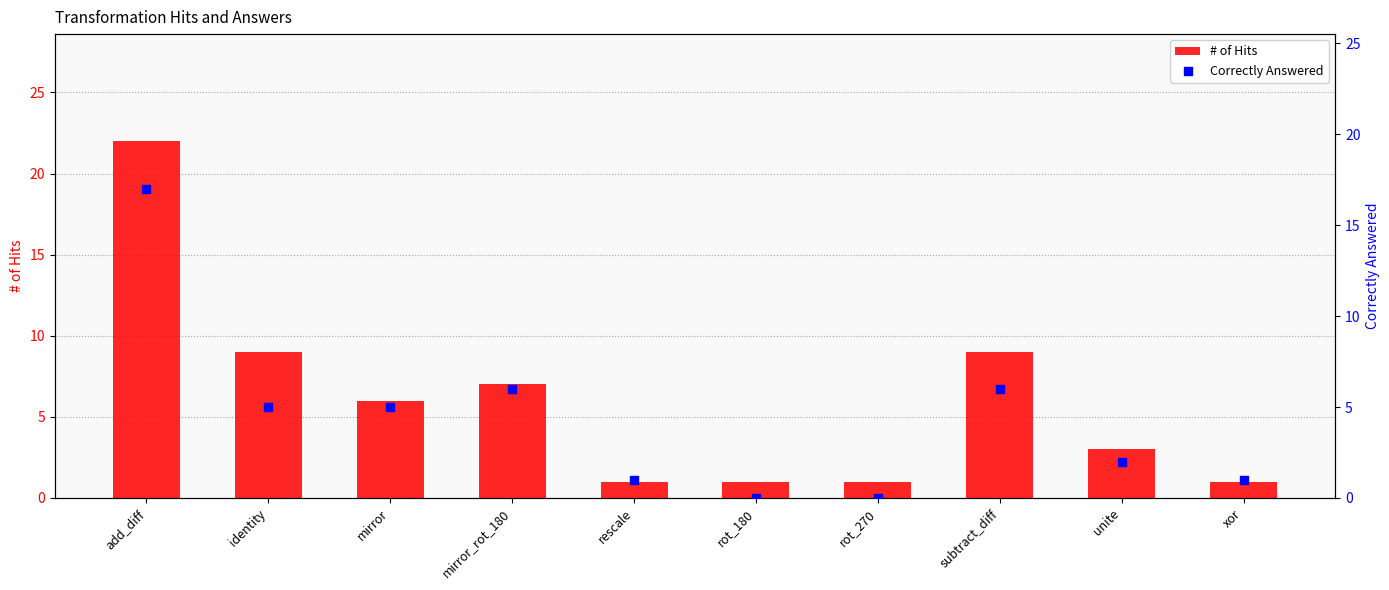

Which series has the largest total across all categories?

# of Hits